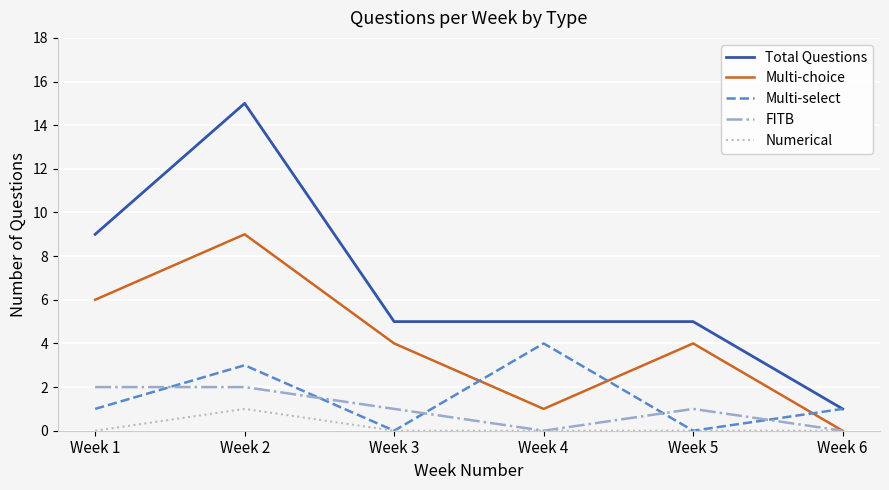

What is the sum of the Multi-select values at Week 3 and Week 2?

3